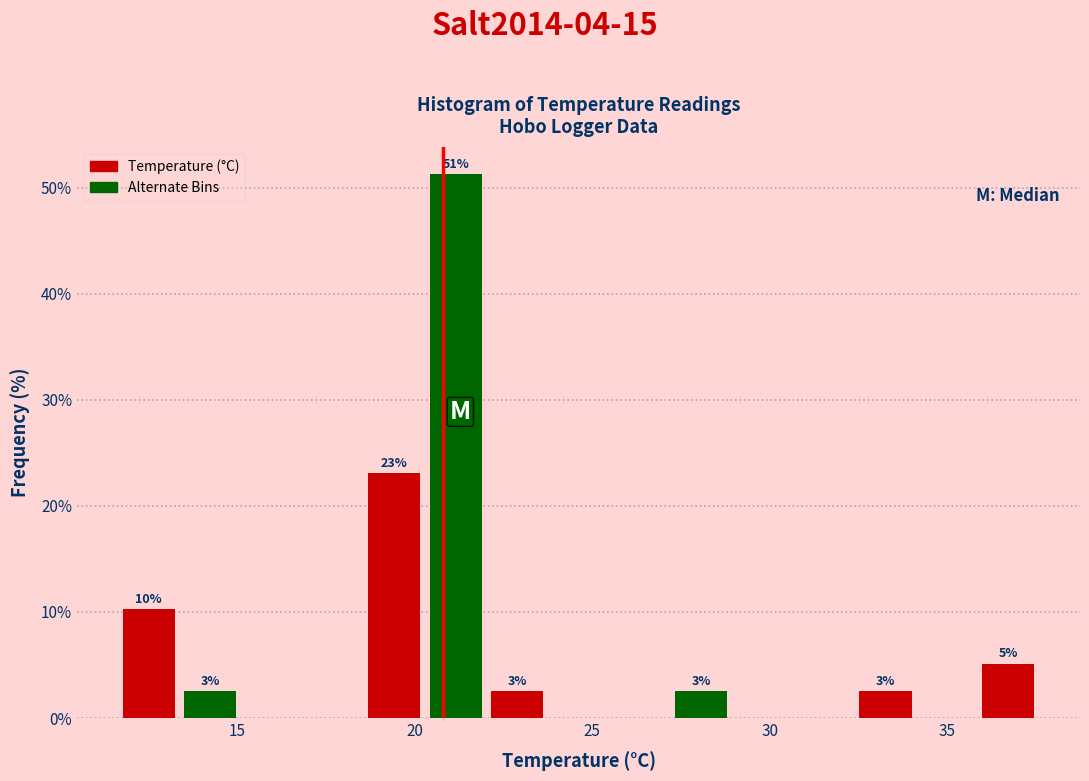

Around what value on the x-axis is the tallest bar? Give the approximate position of its centre, as read against the axis.

21.0